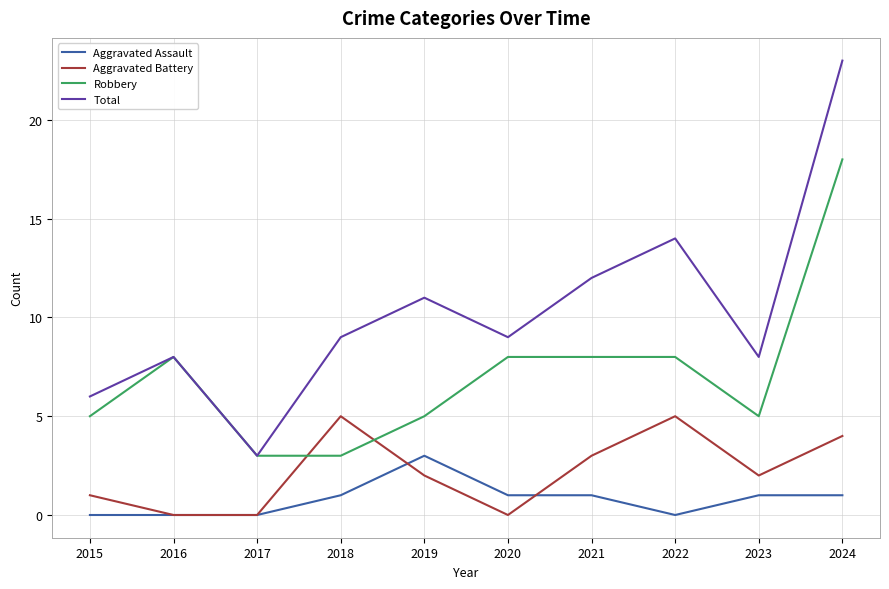

Does the chart have visible grid lines?

Yes